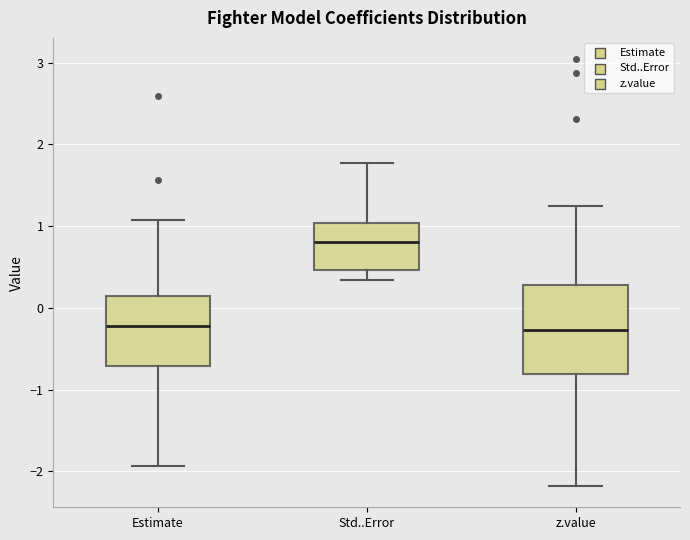

Which box is the tallest, from its lower edge to its upper edge?

z.value